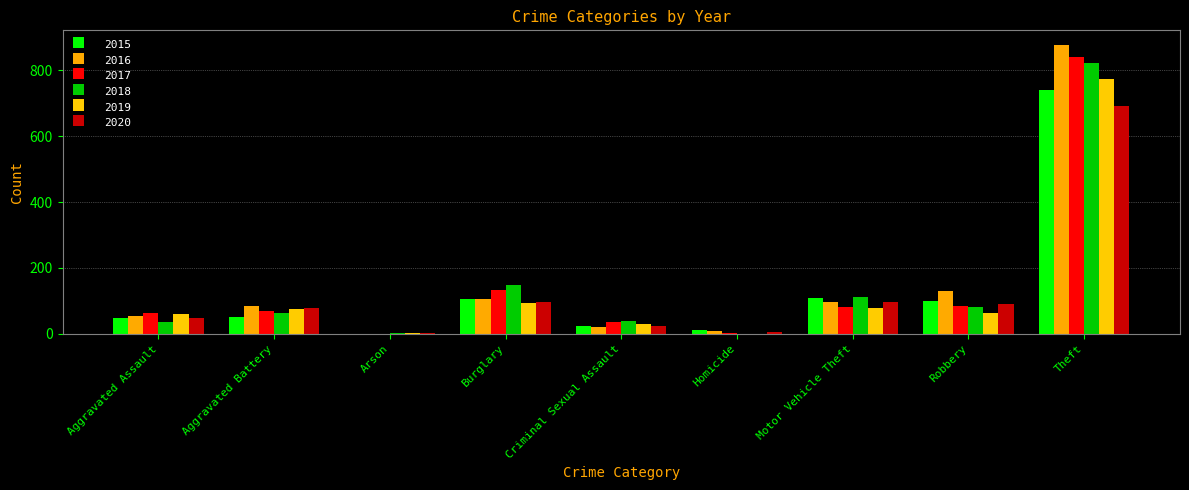

How many groups of bars are there?

9